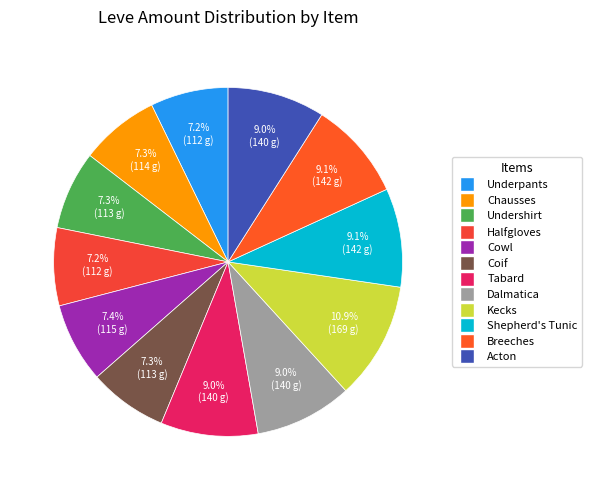

To the nearest percent, what is the average slice percentage?

8%